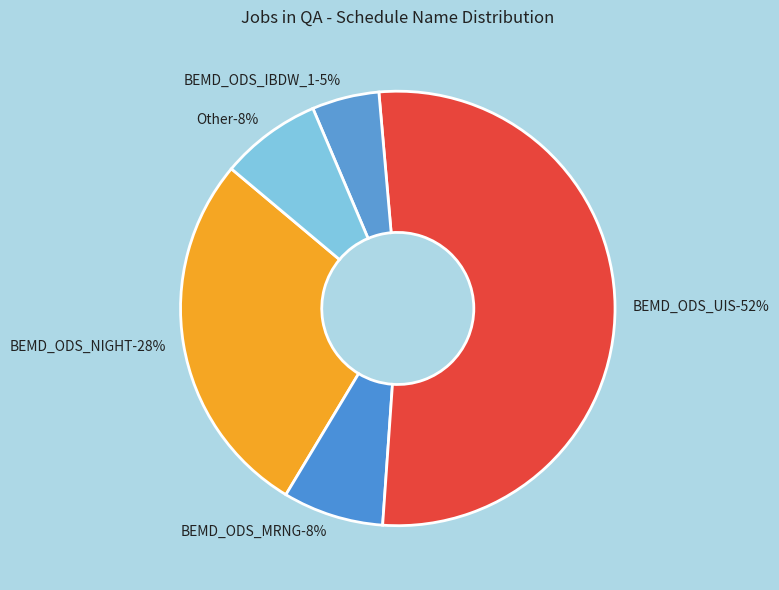

What percentage is the BEMD_ODS_IBDW_1 slice, to the nearest percent?

5%